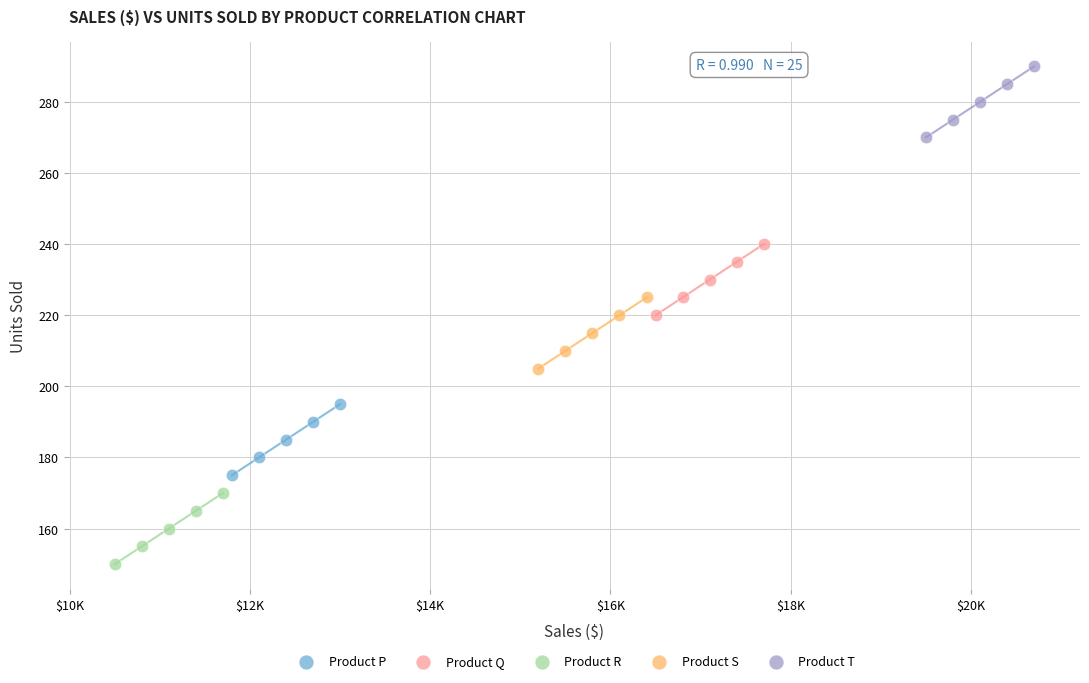

Which series contains the lowest Y value?

Product R